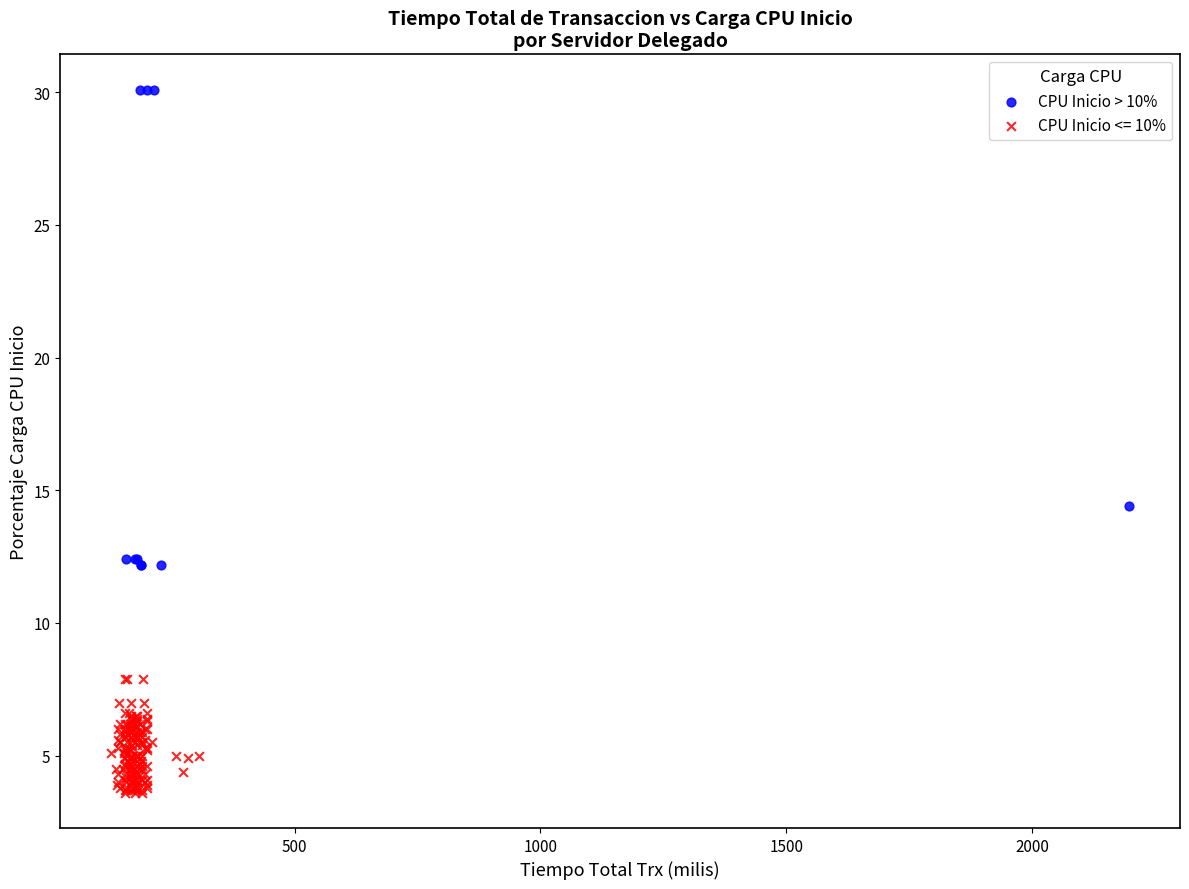

Which series reaches the maximum Y coordinate?

CPU Inicio > 10%